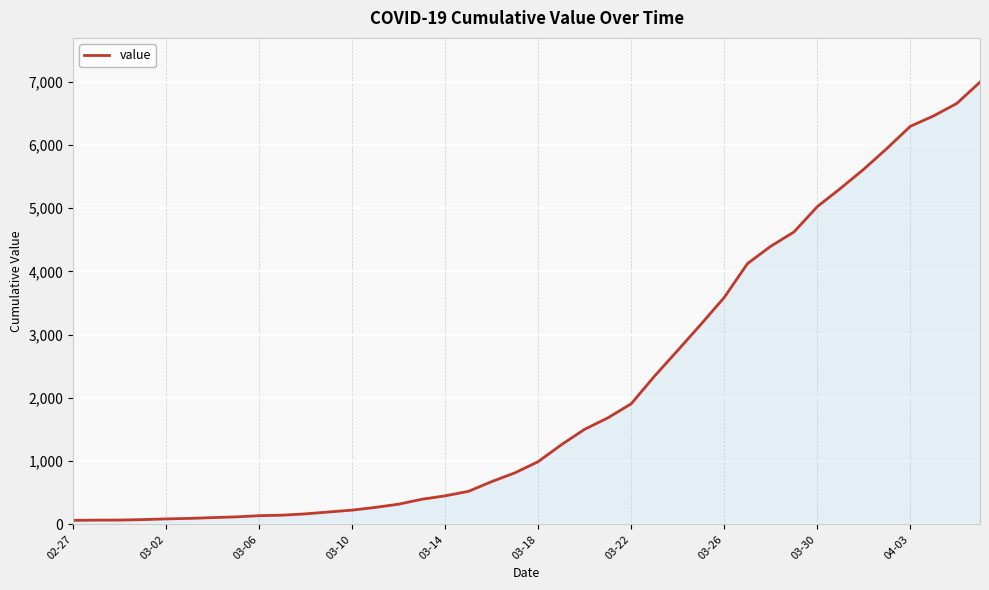

What is the maximum value shown in the chart?

6995